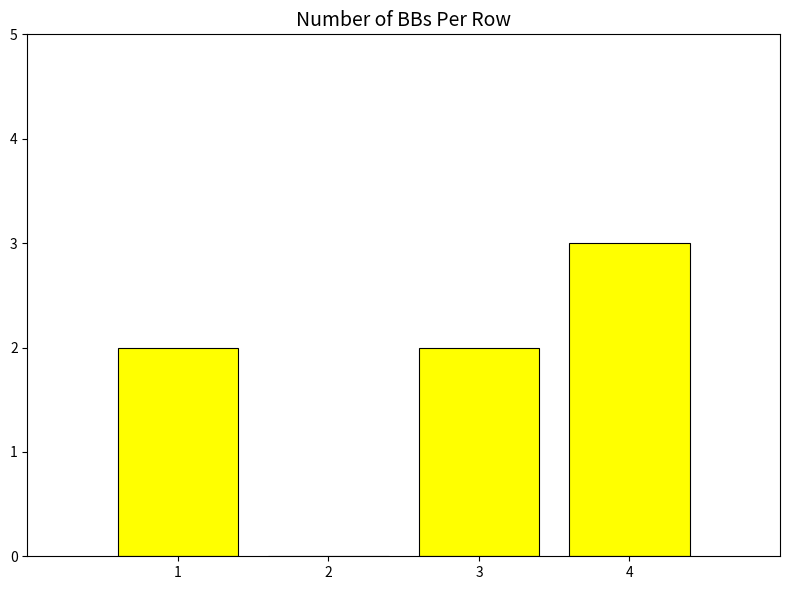

What is the difference between the values at 4 and 2?

3